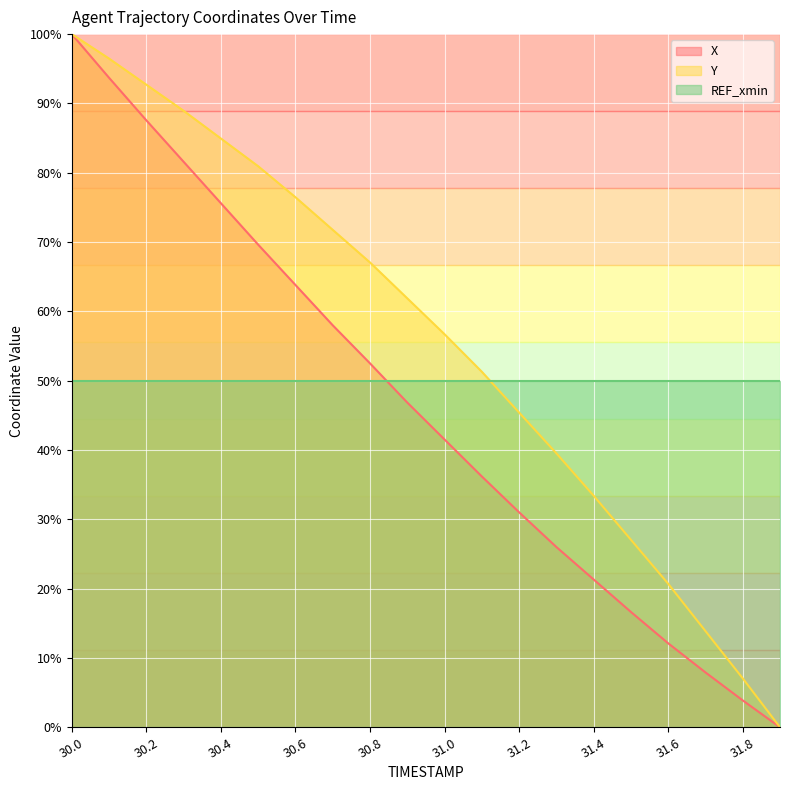

Which has a higher value, 31.8 or 31.6?

31.6